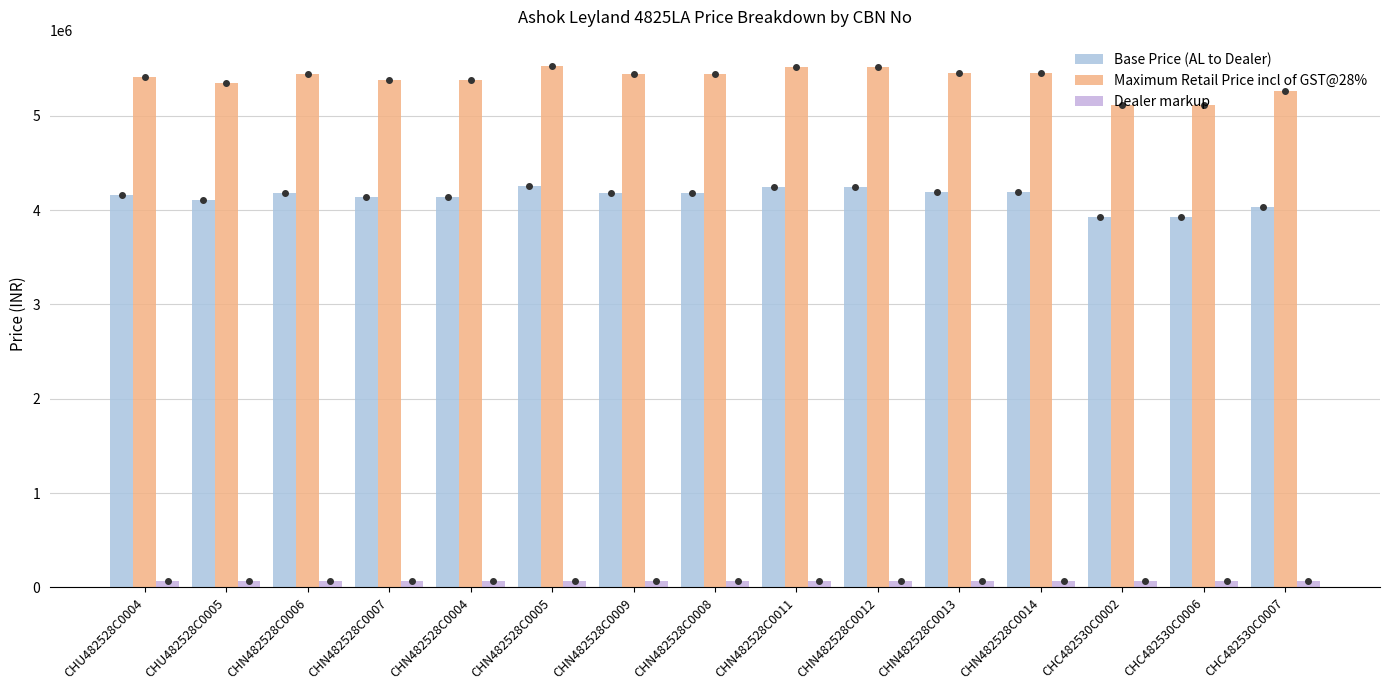

True or false: Dealer markup has a value of 110916 at CHN482528C0008.

False